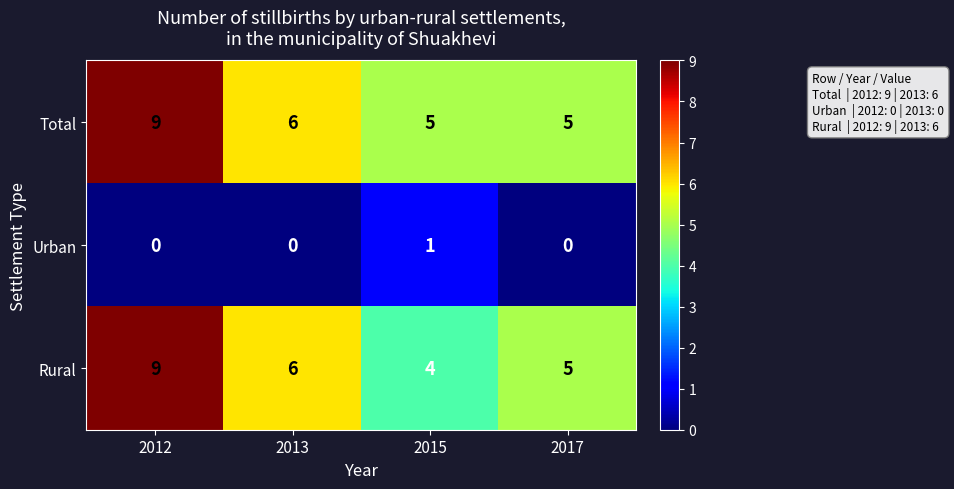

What is the difference between the maximum and second lowest values in the Rural series?

4